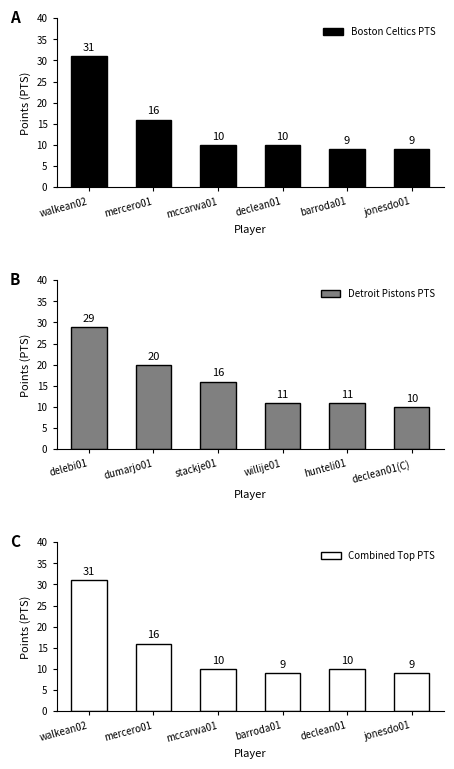

Where does the Detroit Pistons PTS series first go above 16?

delebi01